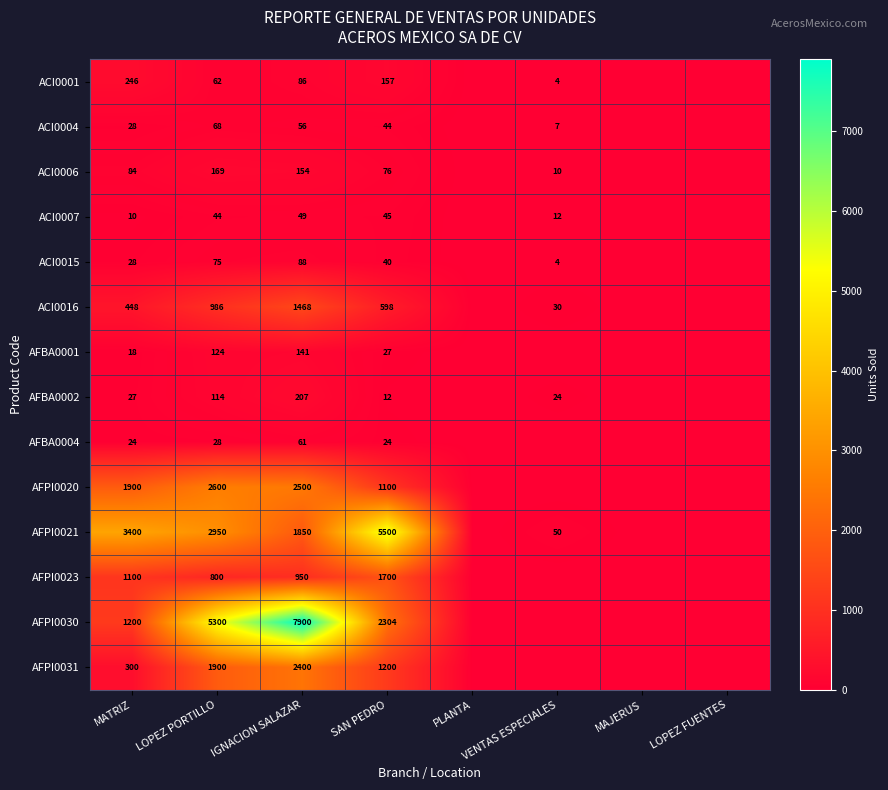

Rank the series at IGNACION SALAZAR from lowest to highest value.

ACI0007, ACI0004, AFBA0004, ACI0001, ACI0015, AFBA0001, ACI0006, AFBA0002, AFPI0023, ACI0016, AFPI0021, AFPI0031, AFPI0020, AFPI0030